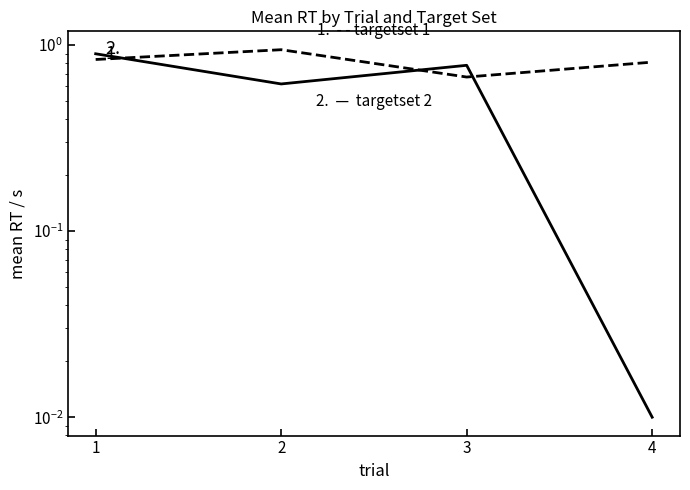

Reading left to right, transcribe all the data shown in this chart.

targetset 1 (mean RT): 1=0.8	2=0.9	3=0.7	4=0.8
targetset 2 (mean RT): 1=0.9	2=0.6	3=0.8	4=0.0